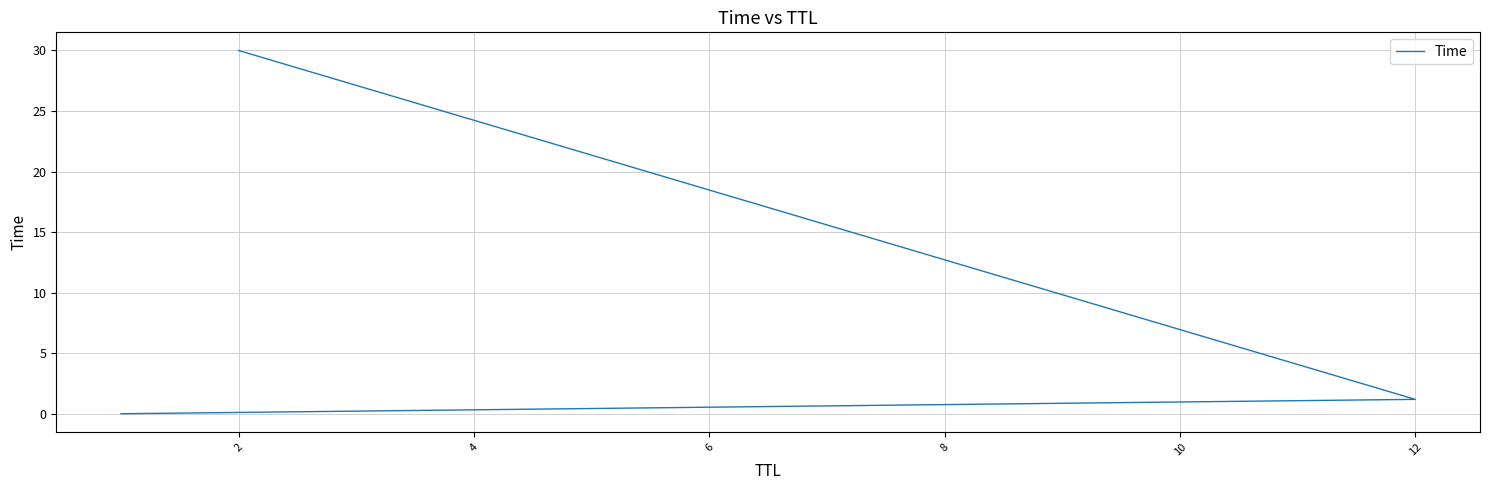

Count the number of data series in this chart.

1